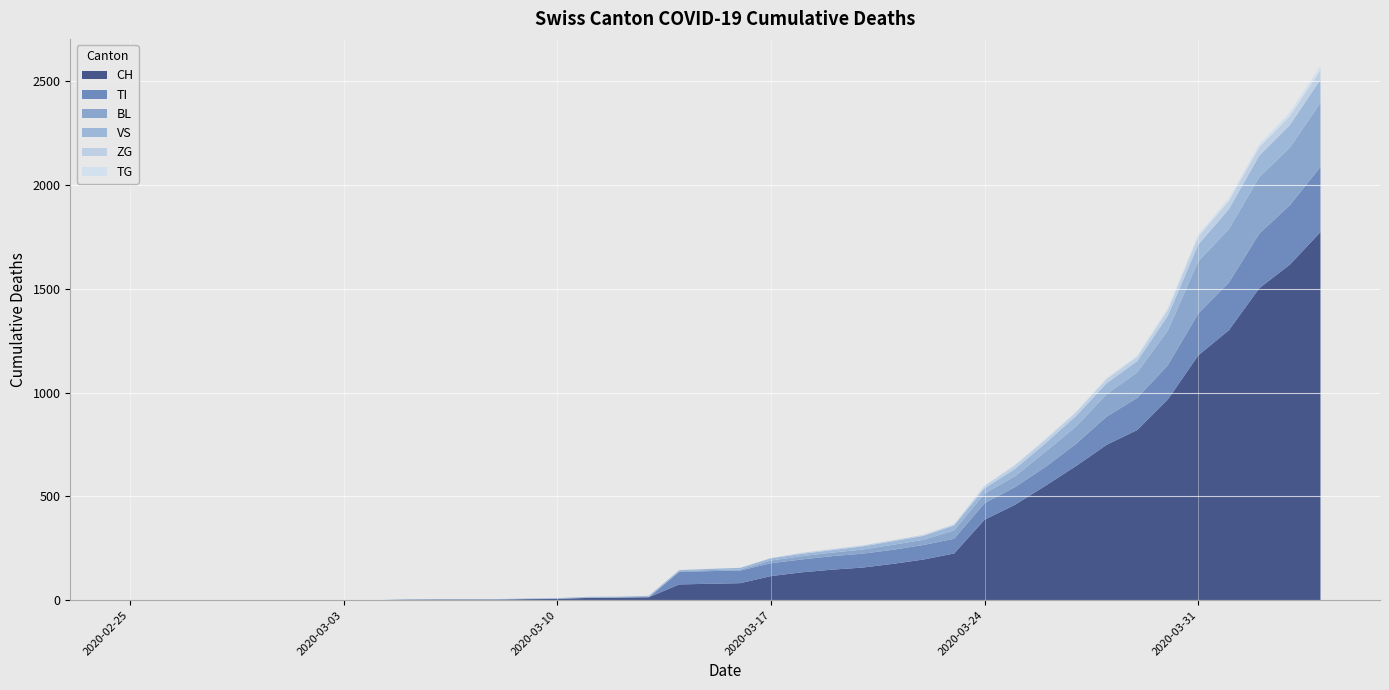

Reading left to right, transcribe all the data shown in this chart.

CH: 0	0	0	0	0	0	0	0	0	2	3	3	3	5	6	11	12	14	76	79	82	116	134	147	157	175	196	225	388	460	552	647	749	820	967	1180	1301	1504	1617	1774
BL: 0	0	0	0	0	0	0	0	0	0	0	0	0	1	2	2	2	2	2	5	5	13	16	17	20	24	25	40	46	53	73	84	108	123	167	251	258	272	277	309
VS: 0	0	0	0	0	0	0	0	0	2	2	2	2	2	2	3	3	5	6	6	8	11	11	12	15	17	19	24	25	35	41	50	53	54	71	81	96	104	109	112
ZG: 0	0	0	0	0	0	0	0	0	0	0	0	0	0	0	0	0	0	0	0	0	1	5	5	5	5	5	5	12	18	18	18	21	21	29	39	40	41	44	46
TI: 0	0	0	0	0	0	0	0	0	0	0	0	0	0	0	0	0	0	61	61	61	62	62	65	67	68	70	71	80	85	91	107	136	155	165	202	229	263	287	314
TG: 0	0	0	0	0	0	0	0	0	0	0	0	0	0	0	0	0	0	0	0	0	0	0	0	0	0	0	2	2	4	4	5	5	6	10	11	13	14	18	21